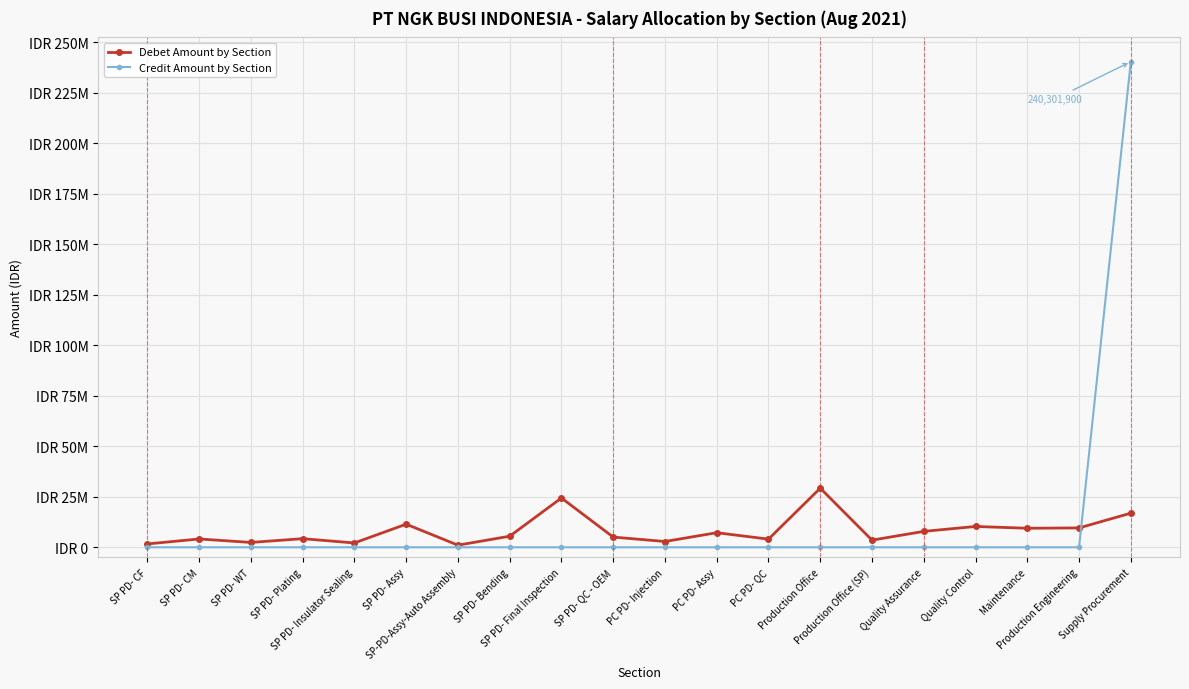

At which category is the sum across all series the highest?

Supply Procurement